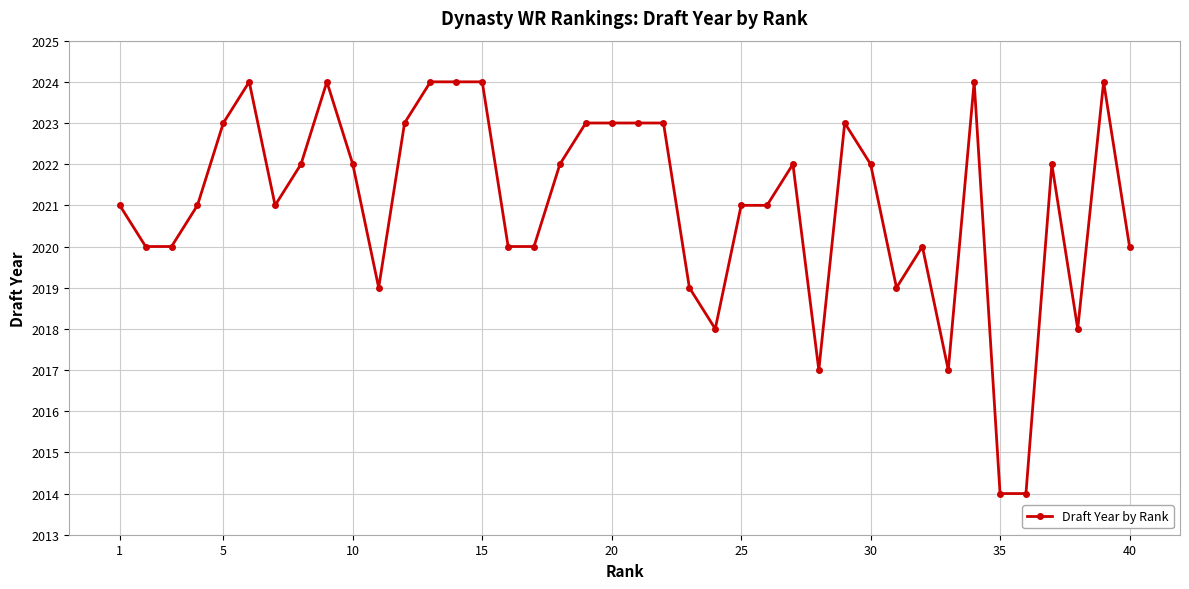

What is the difference between the maximum and minimum values?

10